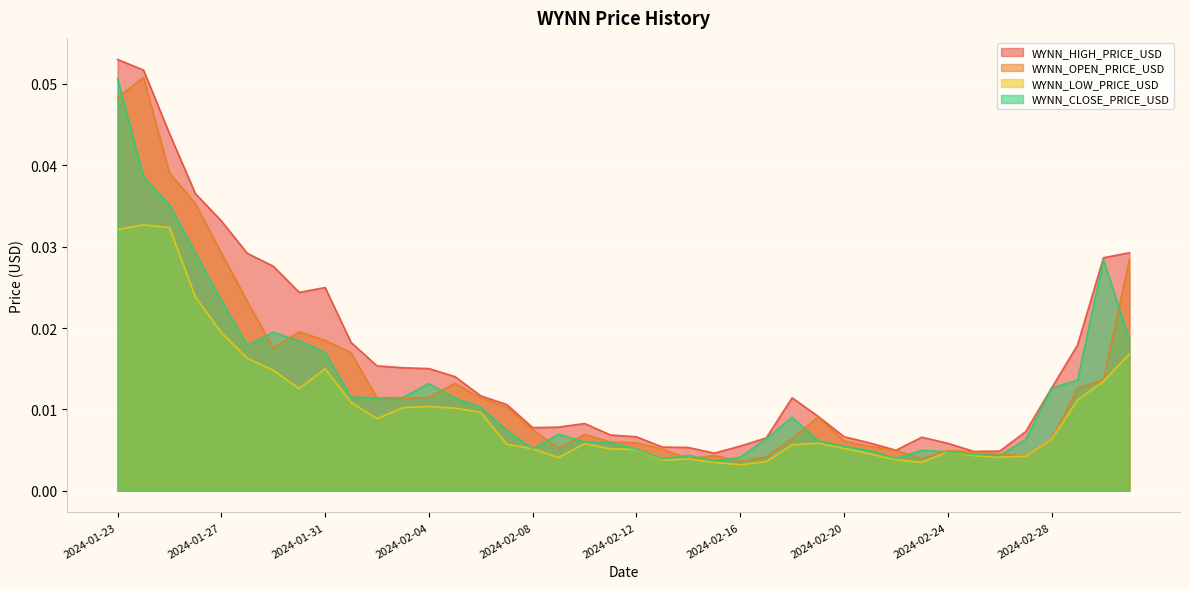

Reading left to right, transcribe all the data shown in this chart.

WYNN_HIGH_PRICE_USD: 0.1	0.1	0.0	0.0	0.0	0.0	0.0	0.0	0.0	0.0	0.0	0.0	0.0	0.0	0.0	0.0	0.0	0.0	0.0	0.0	0.0	0.0	0.0	0.0	0.0	0.0	0.0	0.0	0.0	0.0	0.0	0.0	0.0	0.0	0.0	0.0	0.0	0.0	0.0	0.0
WYNN_OPEN_PRICE_USD: 0.0	0.1	0.0	0.0	0.0	0.0	0.0	0.0	0.0	0.0	0.0	0.0	0.0	0.0	0.0	0.0	0.0	0.0	0.0	0.0	0.0	0.0	0.0	0.0	0.0	0.0	0.0	0.0	0.0	0.0	0.0	0.0	0.0	0.0	0.0	0.0	0.0	0.0	0.0	0.0
WYNN_LOW_PRICE_USD: 0.0	0.0	0.0	0.0	0.0	0.0	0.0	0.0	0.0	0.0	0.0	0.0	0.0	0.0	0.0	0.0	0.0	0.0	0.0	0.0	0.0	0.0	0.0	0.0	0.0	0.0	0.0	0.0	0.0	0.0	0.0	0.0	0.0	0.0	0.0	0.0	0.0	0.0	0.0	0.0
WYNN_CLOSE_PRICE_USD: 0.1	0.0	0.0	0.0	0.0	0.0	0.0	0.0	0.0	0.0	0.0	0.0	0.0	0.0	0.0	0.0	0.0	0.0	0.0	0.0	0.0	0.0	0.0	0.0	0.0	0.0	0.0	0.0	0.0	0.0	0.0	0.0	0.0	0.0	0.0	0.0	0.0	0.0	0.0	0.0